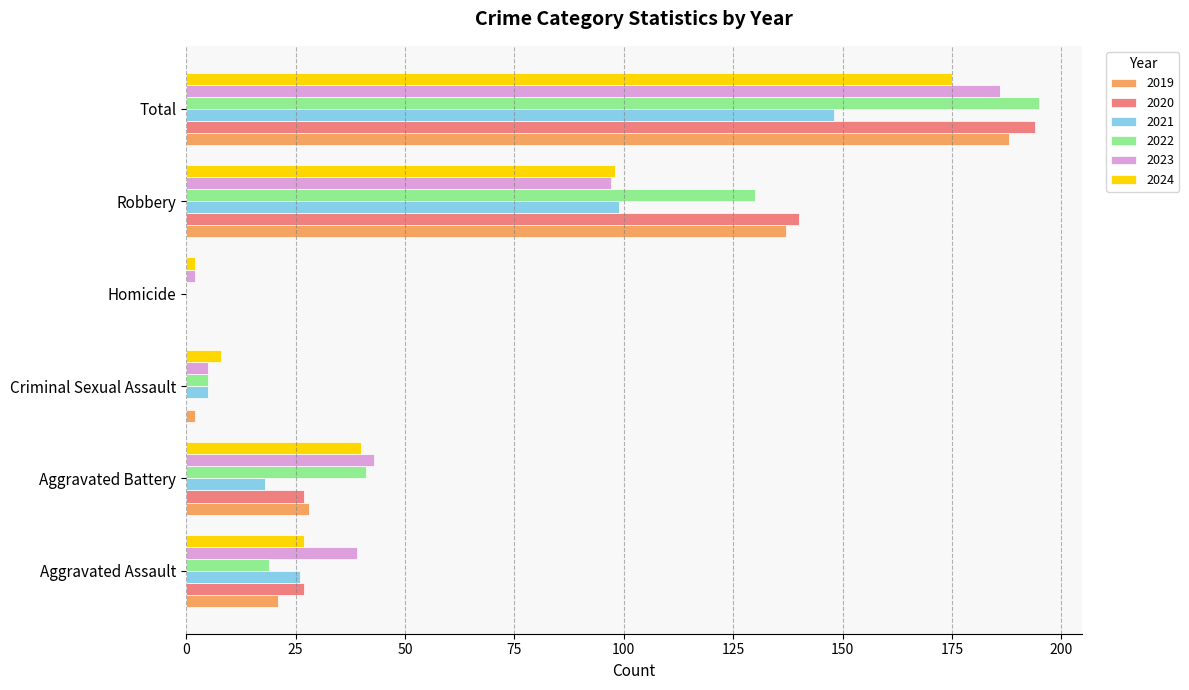

What is the maximum value for 2024?

175